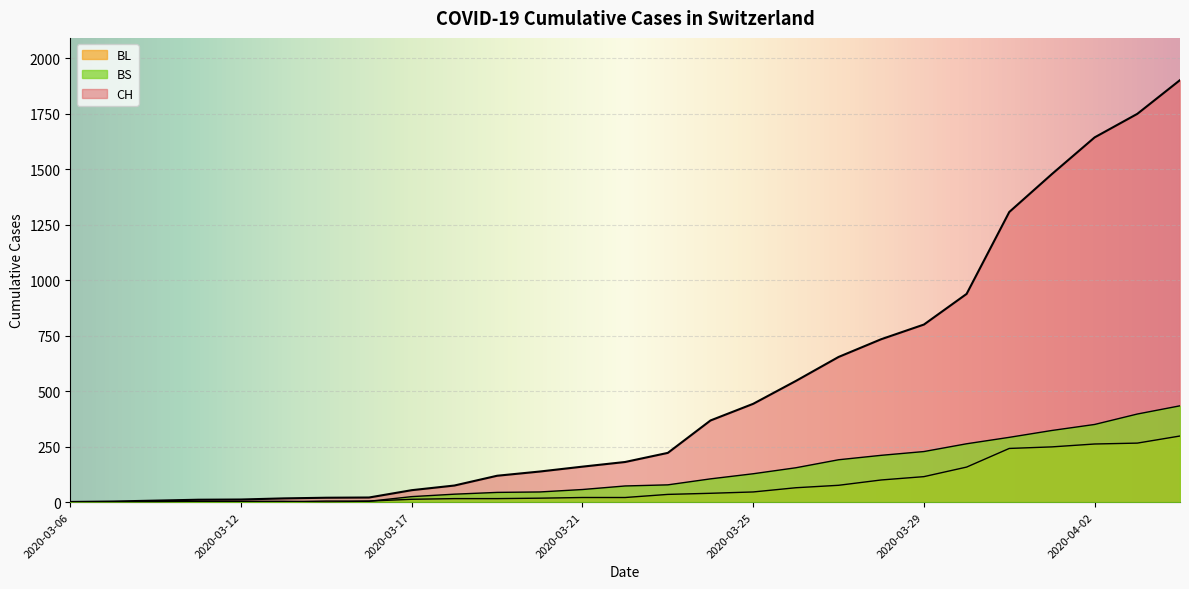

At which category is the sum across all series the highest?

2020-04-04